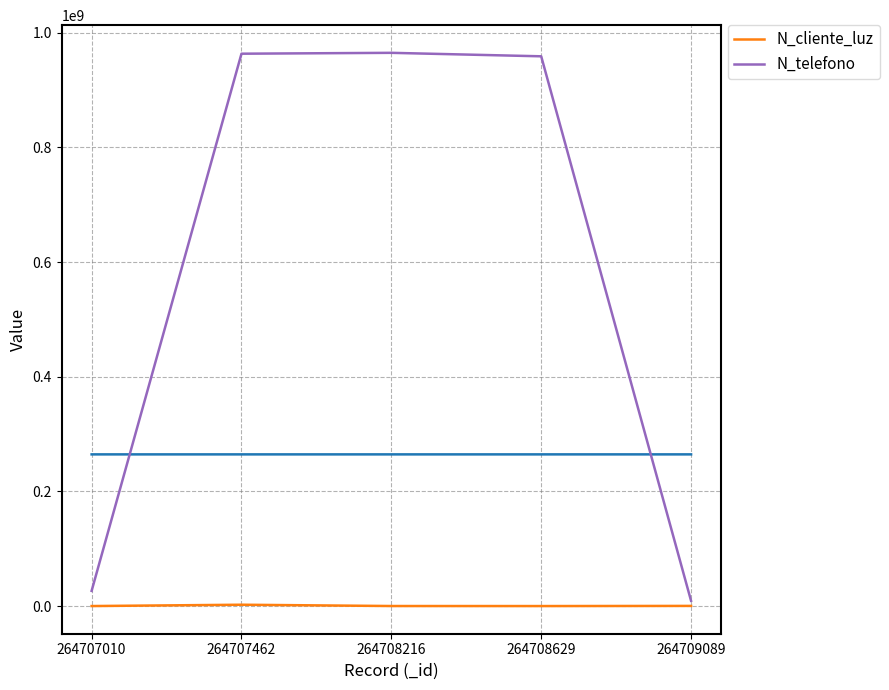

What is the sum of all N_cliente_luz values?

3960009